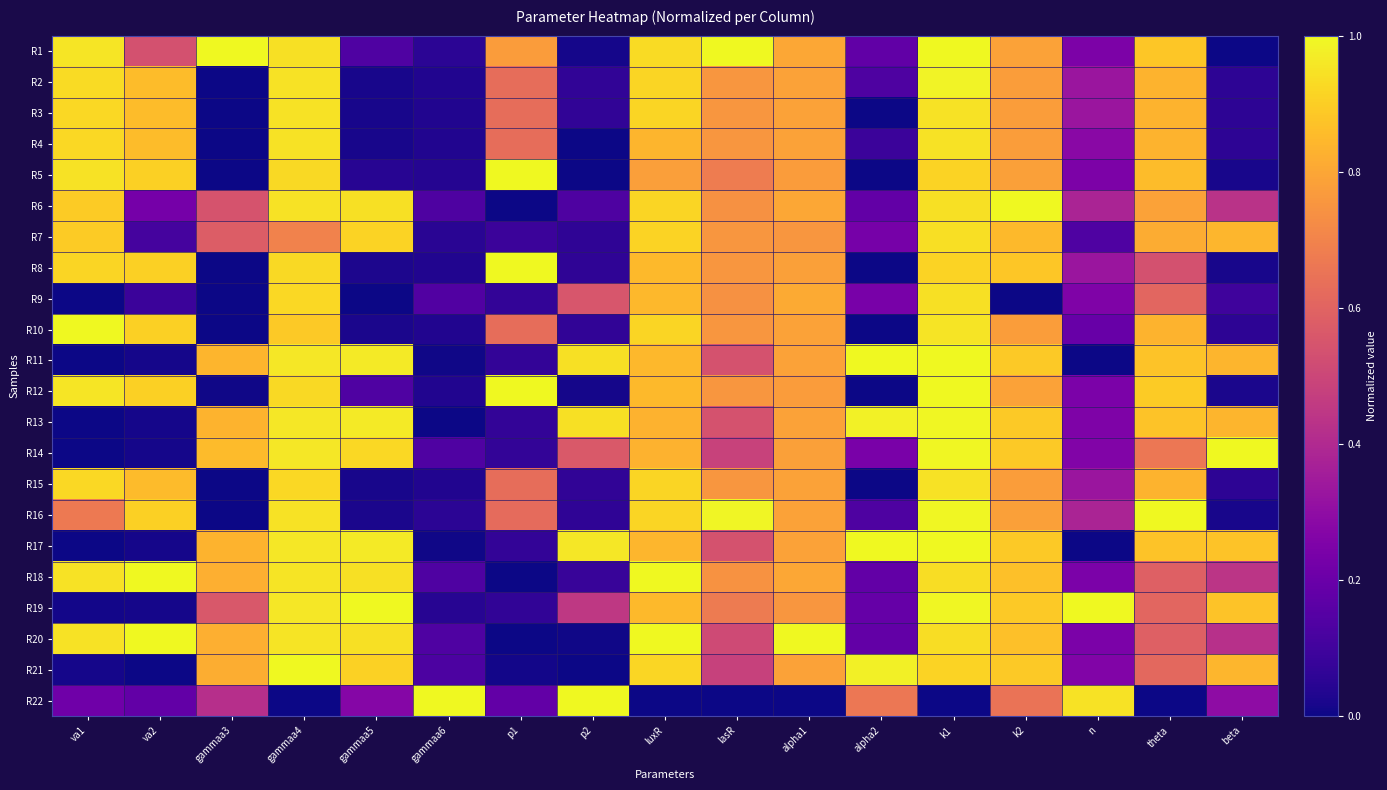

At which category is the sum across all series the highest?

k1